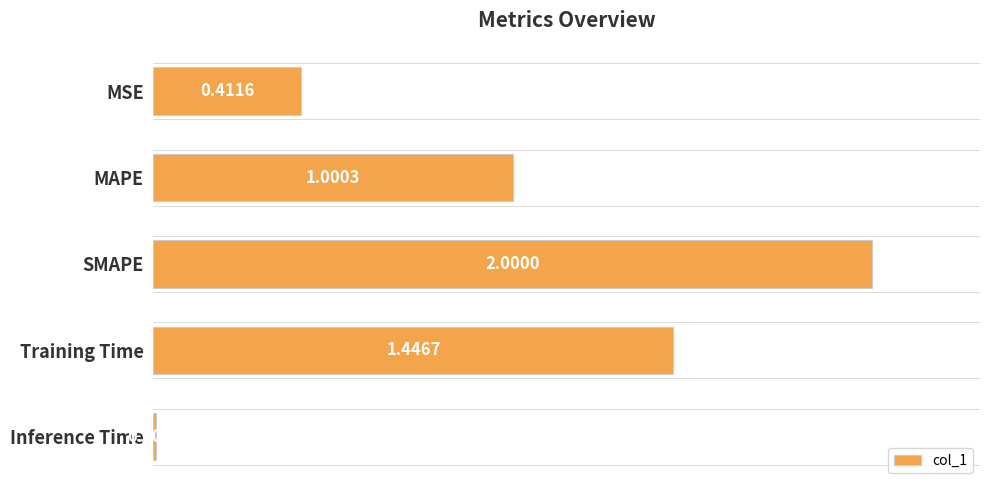

What is the sum of the values at Inference Time and SMAPE?

2.0